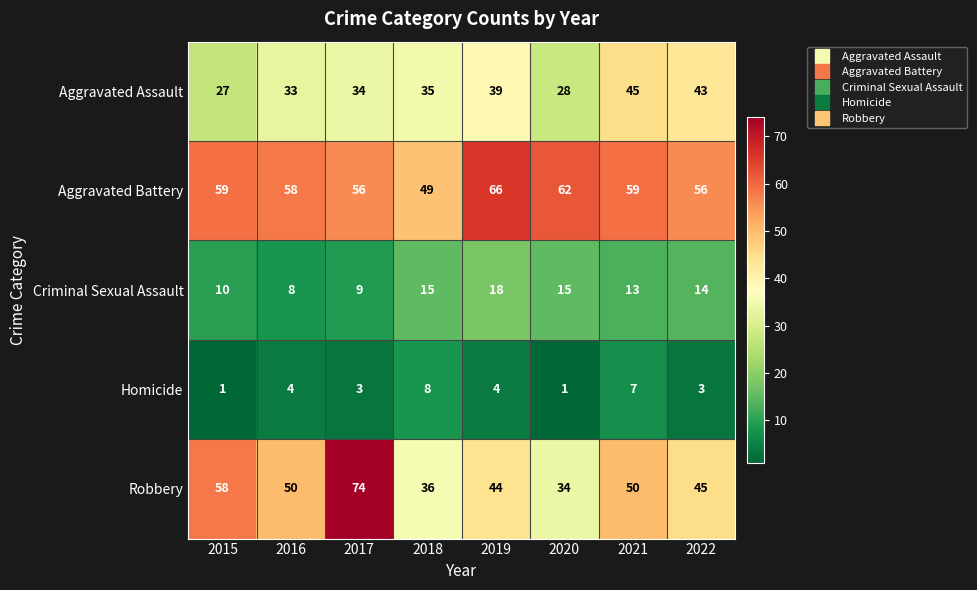

Which series has the largest range (max minus min)?

Robbery